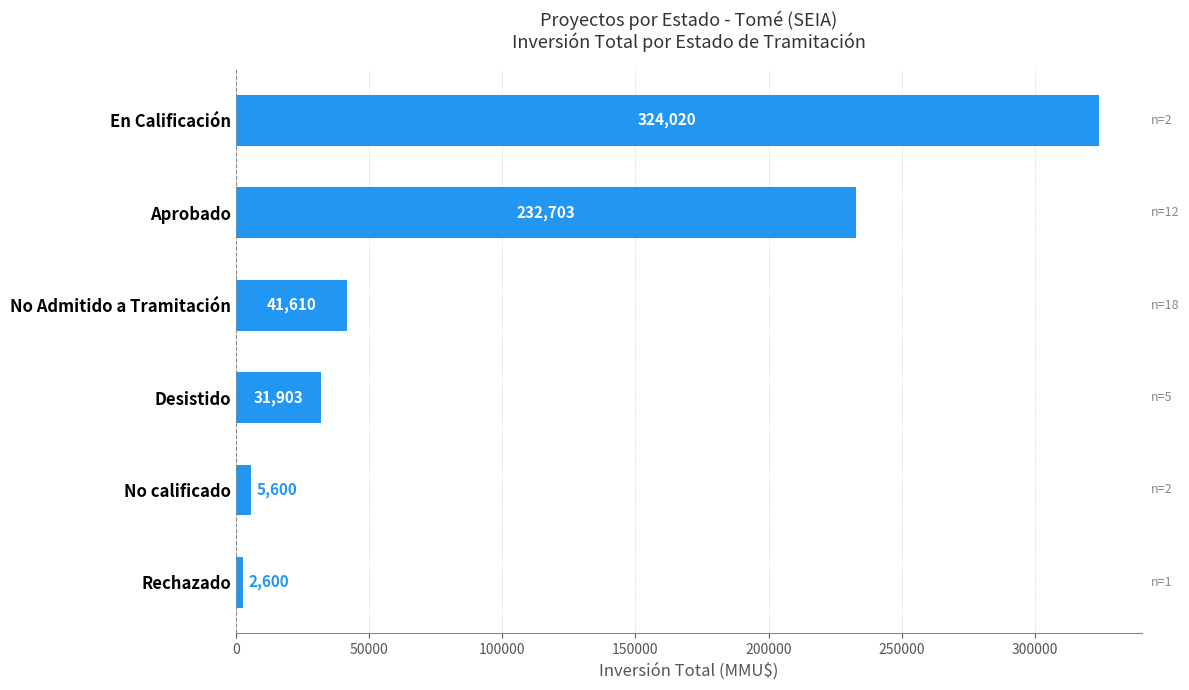

Rank the categories by value from highest to lowest.

En Calificación, Aprobado, No Admitido a Tramitación, Desistido, No calificado, Rechazado